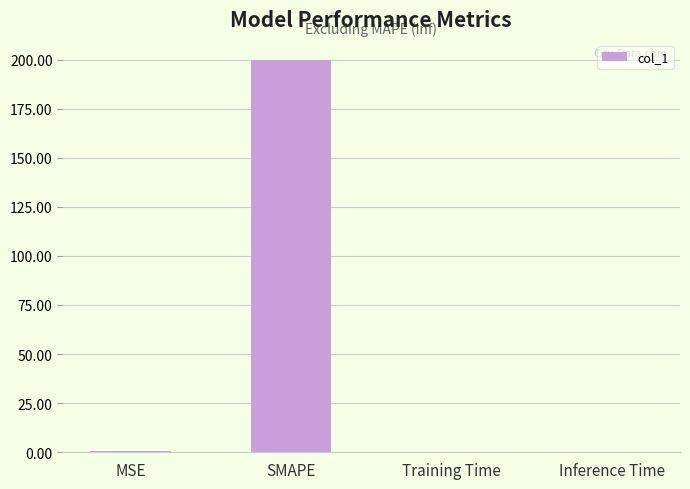

Is it true that the value at MSE is 0.5?

True